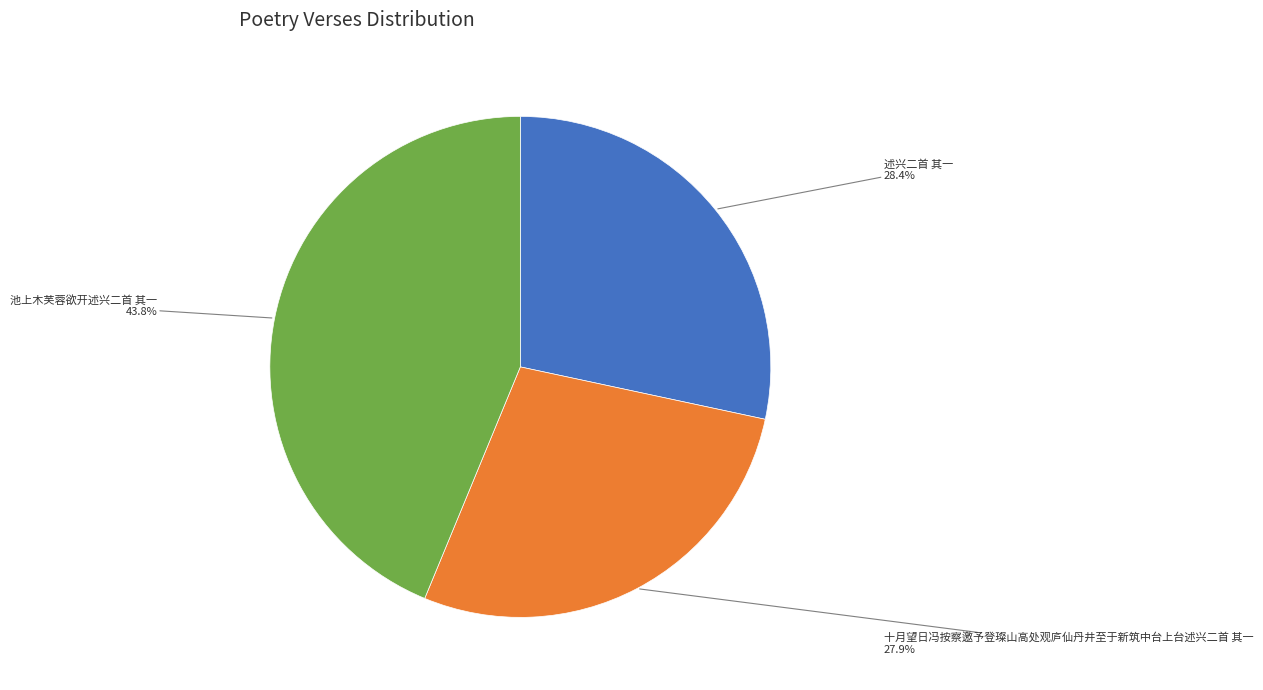

Does any single category account for the majority?

No